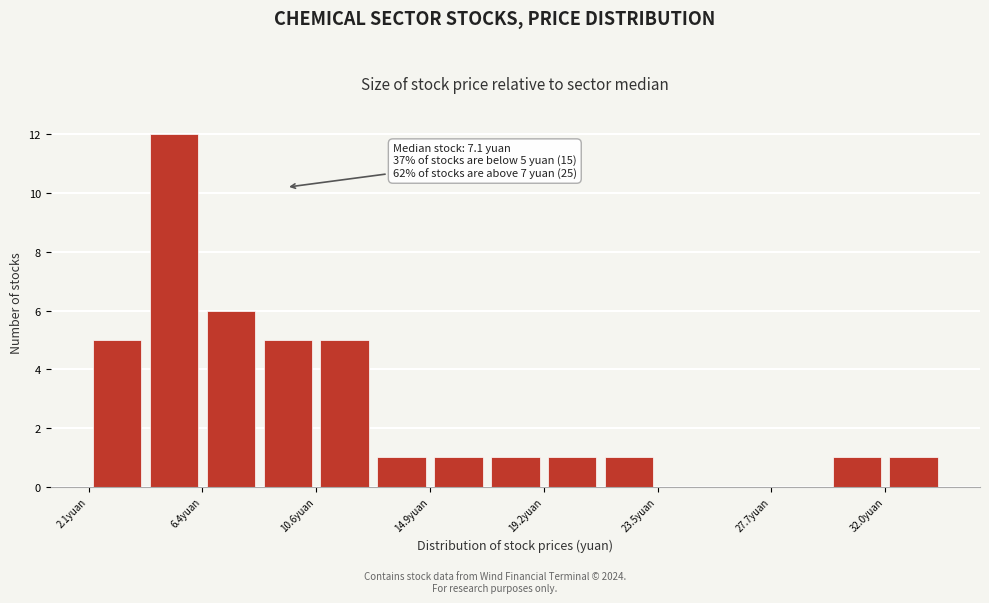

Over which range of the x-axis is the bar tallest?

4.0 to 6.5